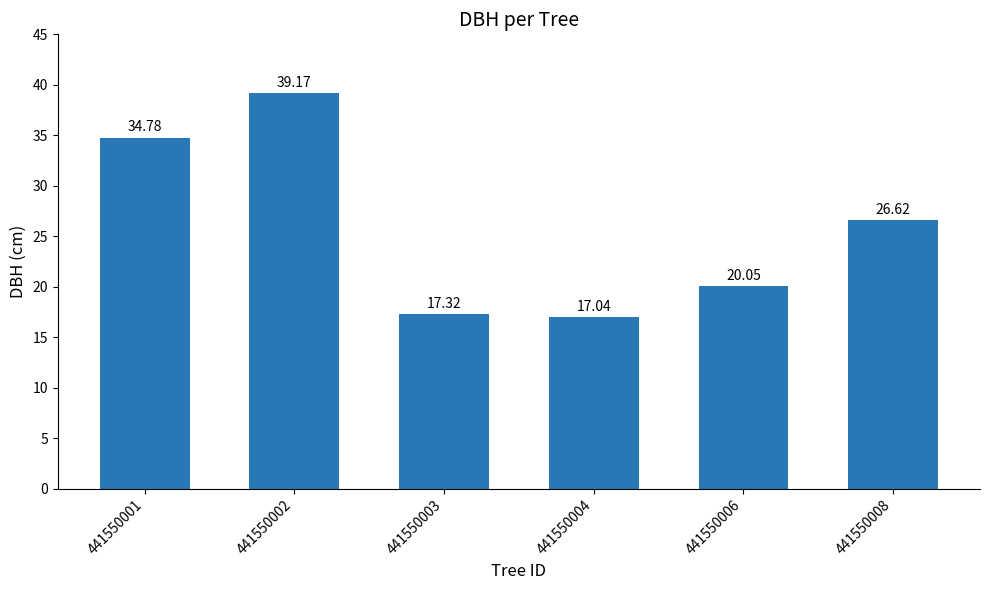

What is the value of the 3rd bar from the left?

17.3